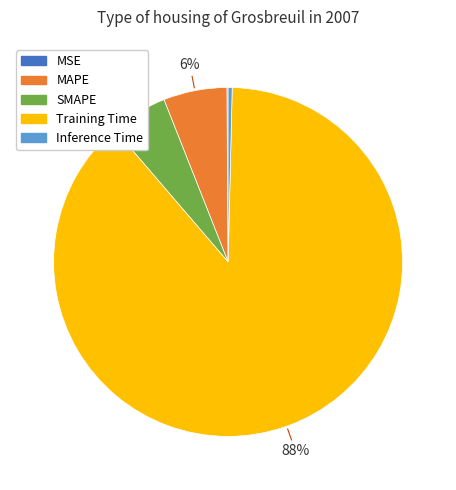

Which category has the biggest portion of the pie?

Training Time